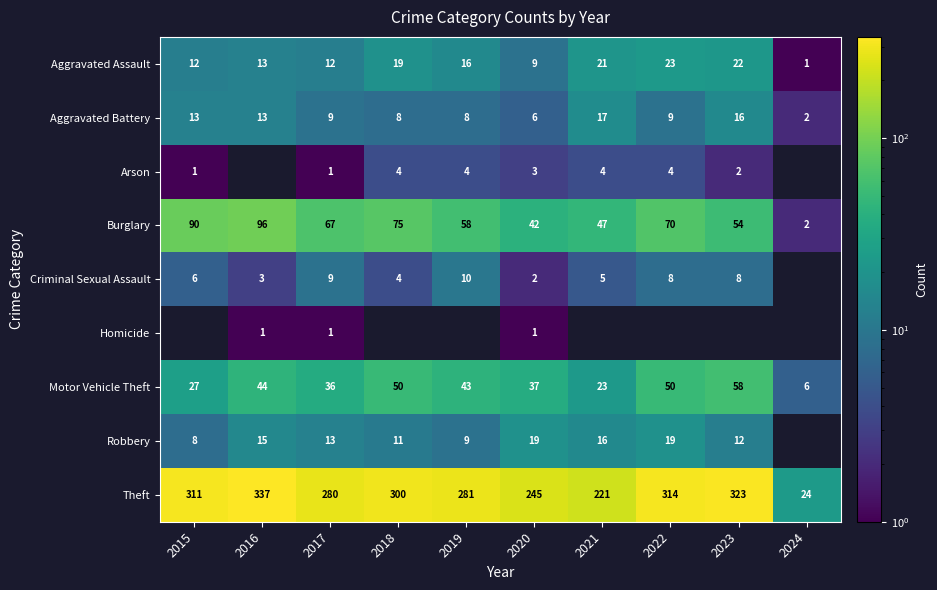

At 2020, list the series in order from largest to smallest.

Theft, Burglary, Motor Vehicle Theft, Robbery, Aggravated Assault, Aggravated Battery, Arson, Criminal Sexual Assault, Homicide